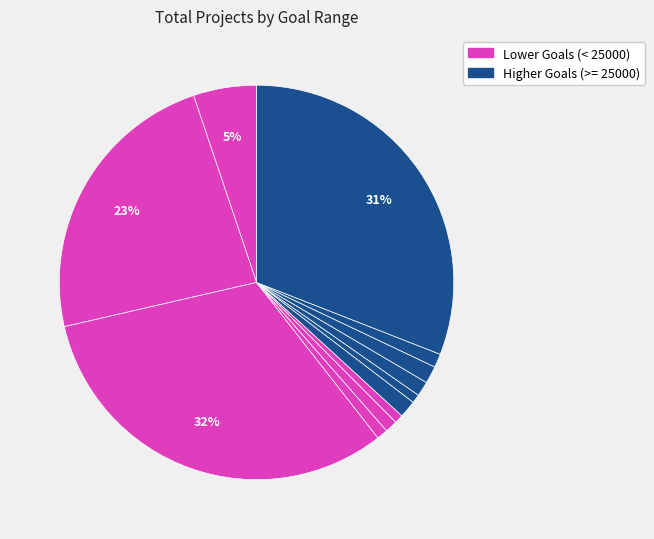

How many segments does this pie chart have?

12